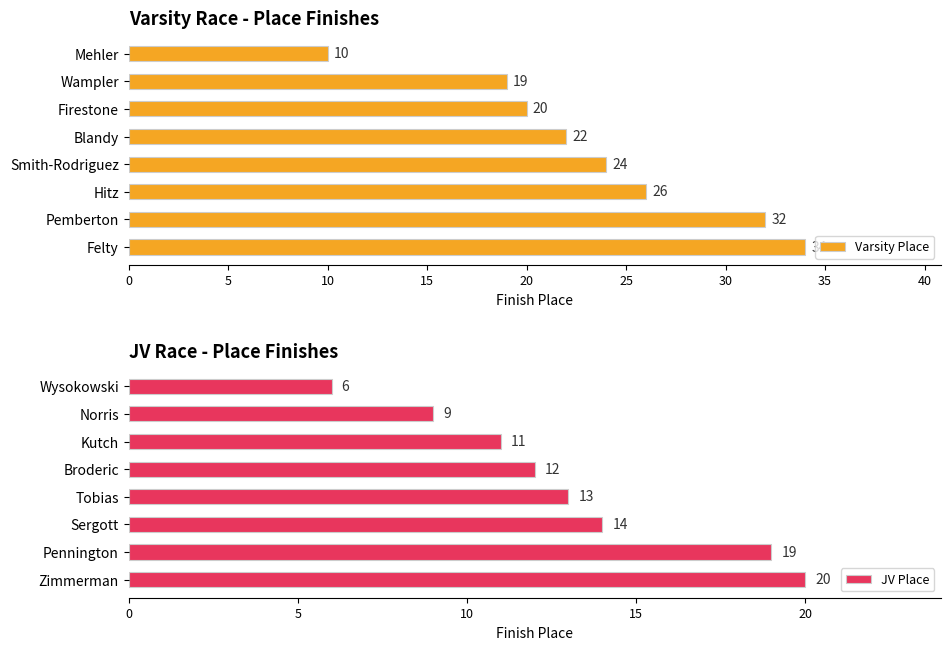

Are the bars grouped side by side (vs. stacked)?

Yes